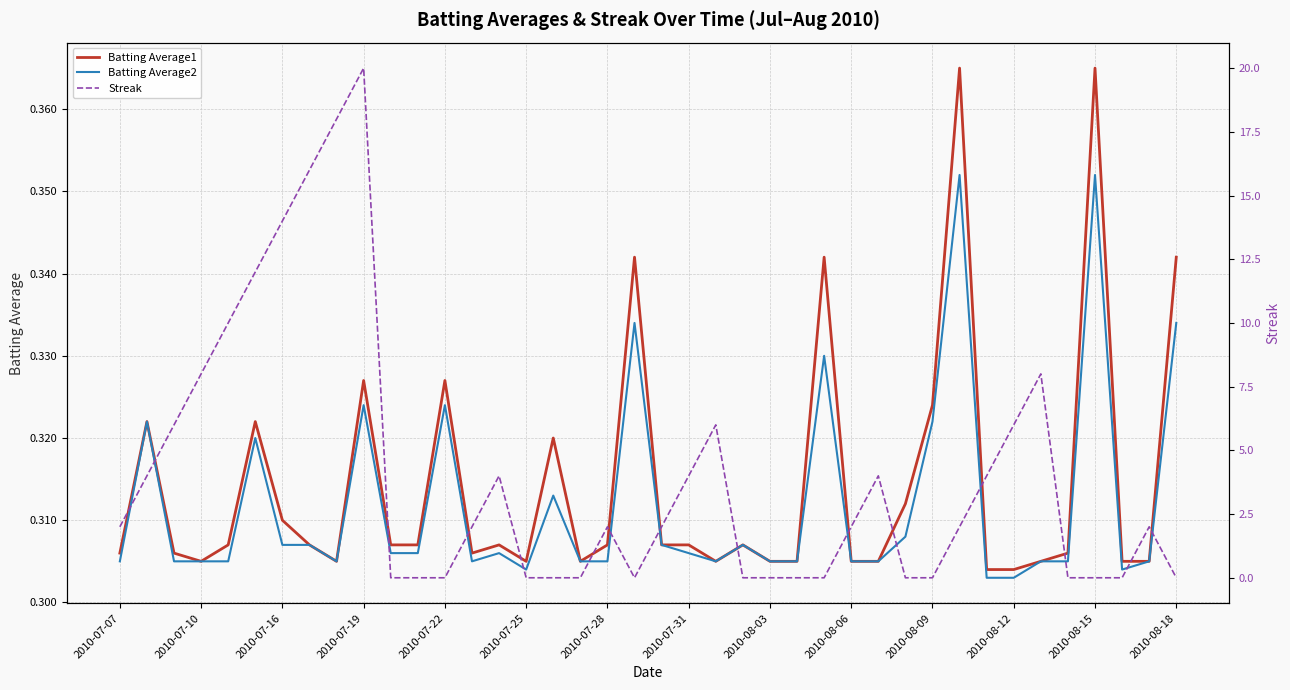

The Batting Average1 series shows 0.2 at 2010-08-12. True or false?

False